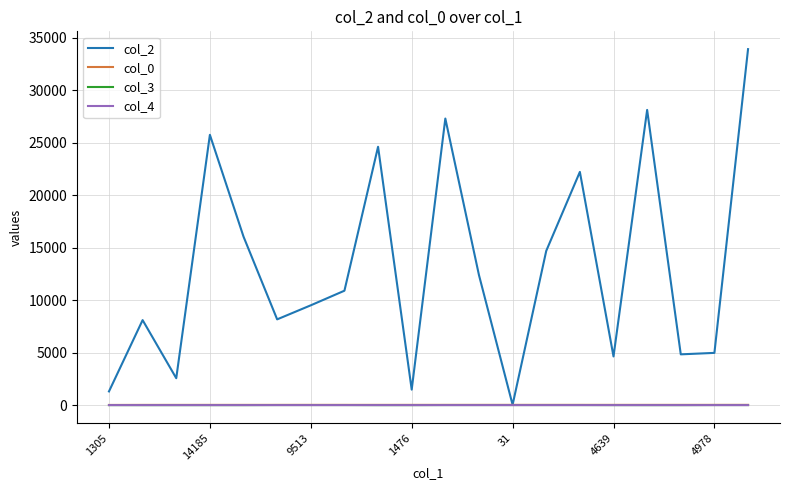

Which series has the largest total across all categories?

col_2